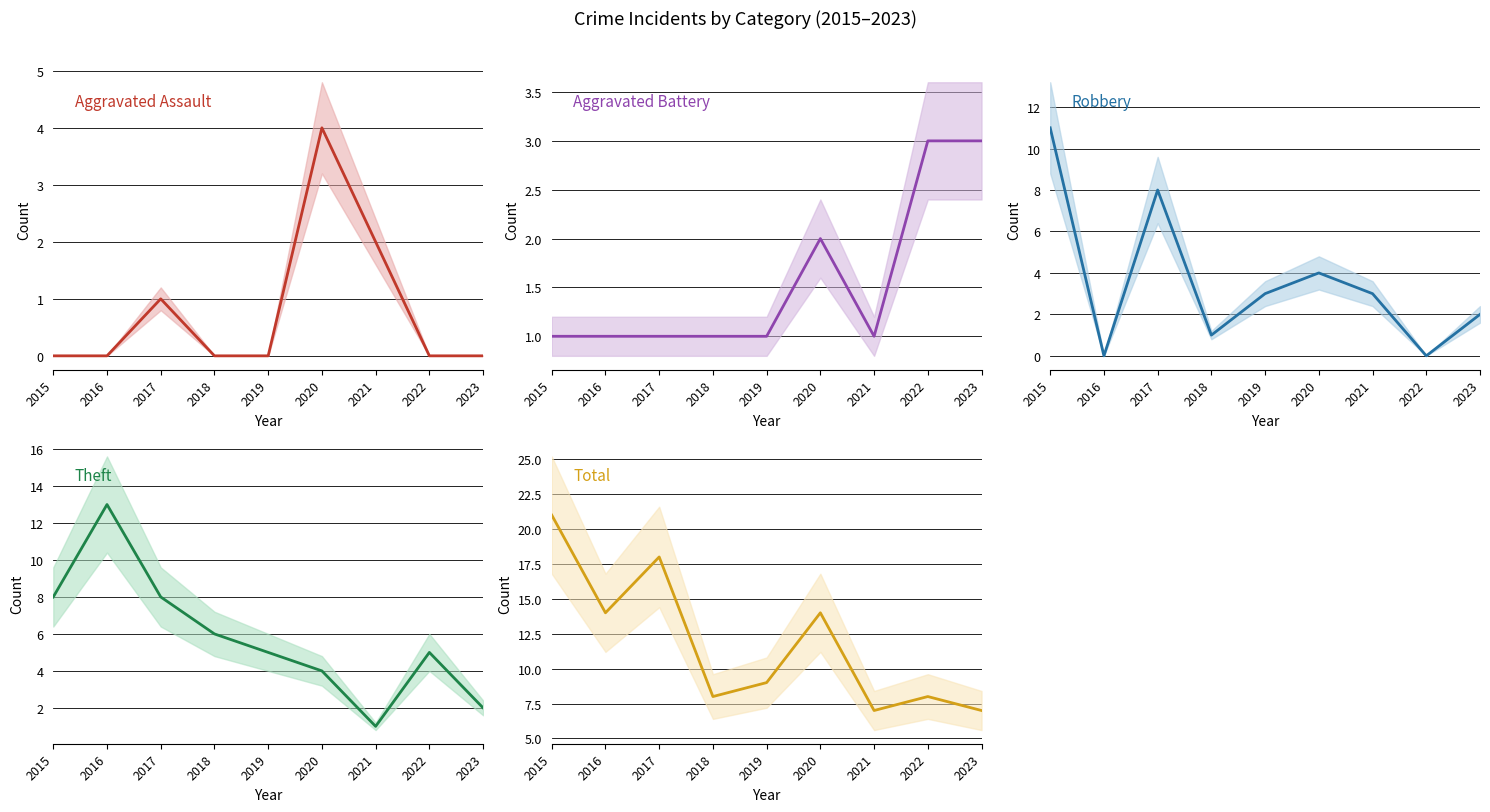

What is the average value of the Total series?

12